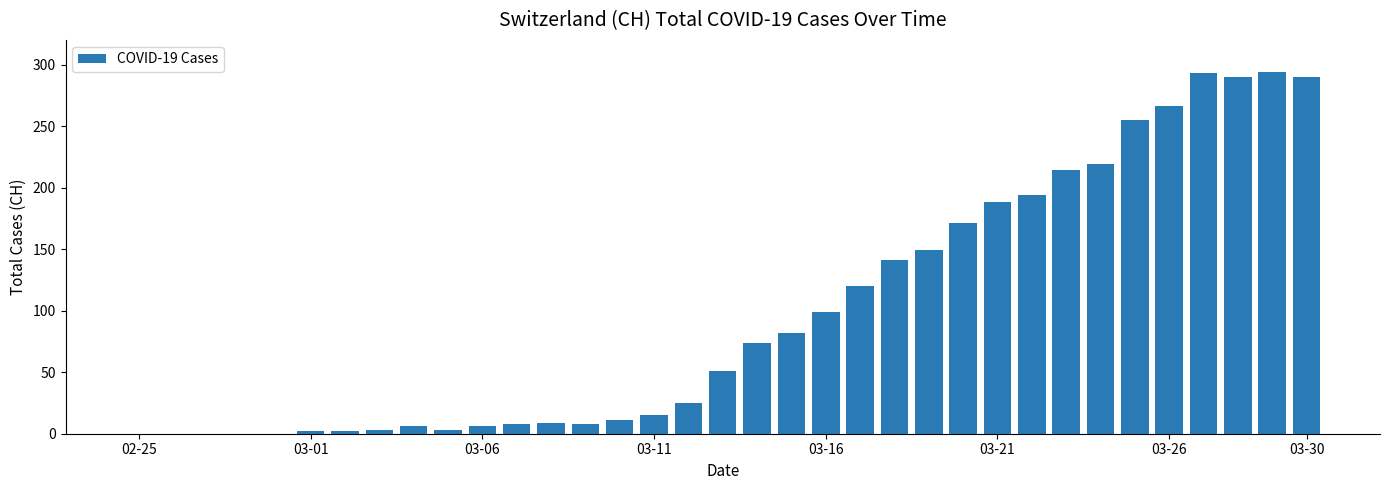

What is the greatest value displayed?

294